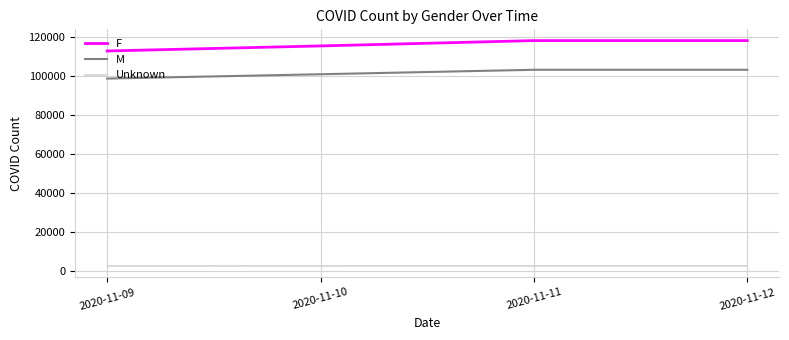

True or false: Unknown and M intersect in this chart.

False